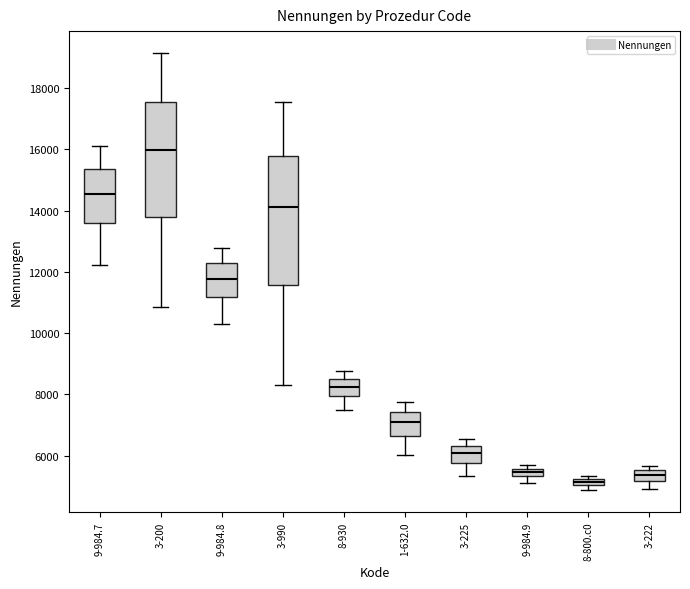

Which box has the highest median line?

3-200